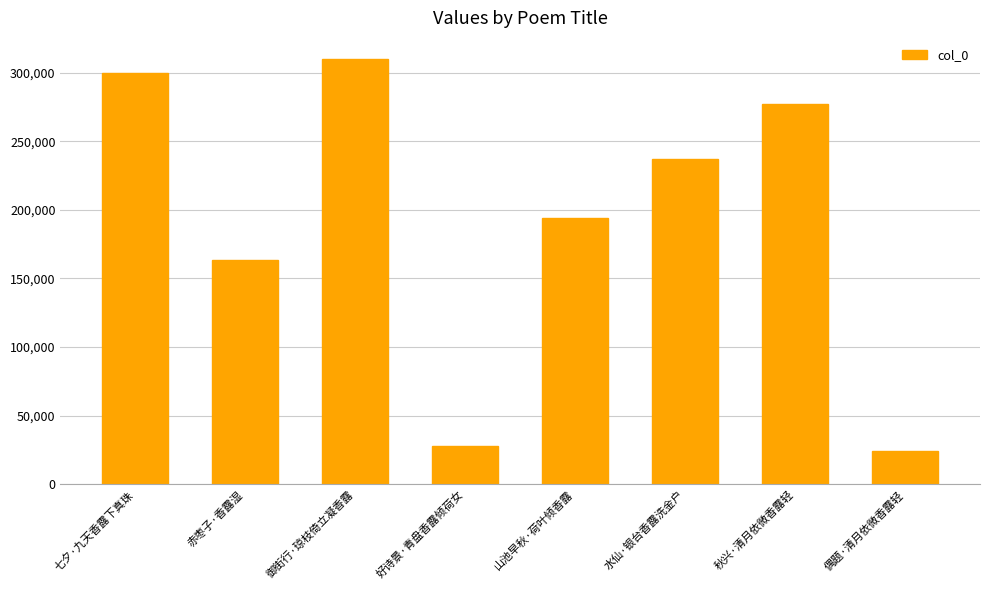

How many distinct data groups are displayed?

1